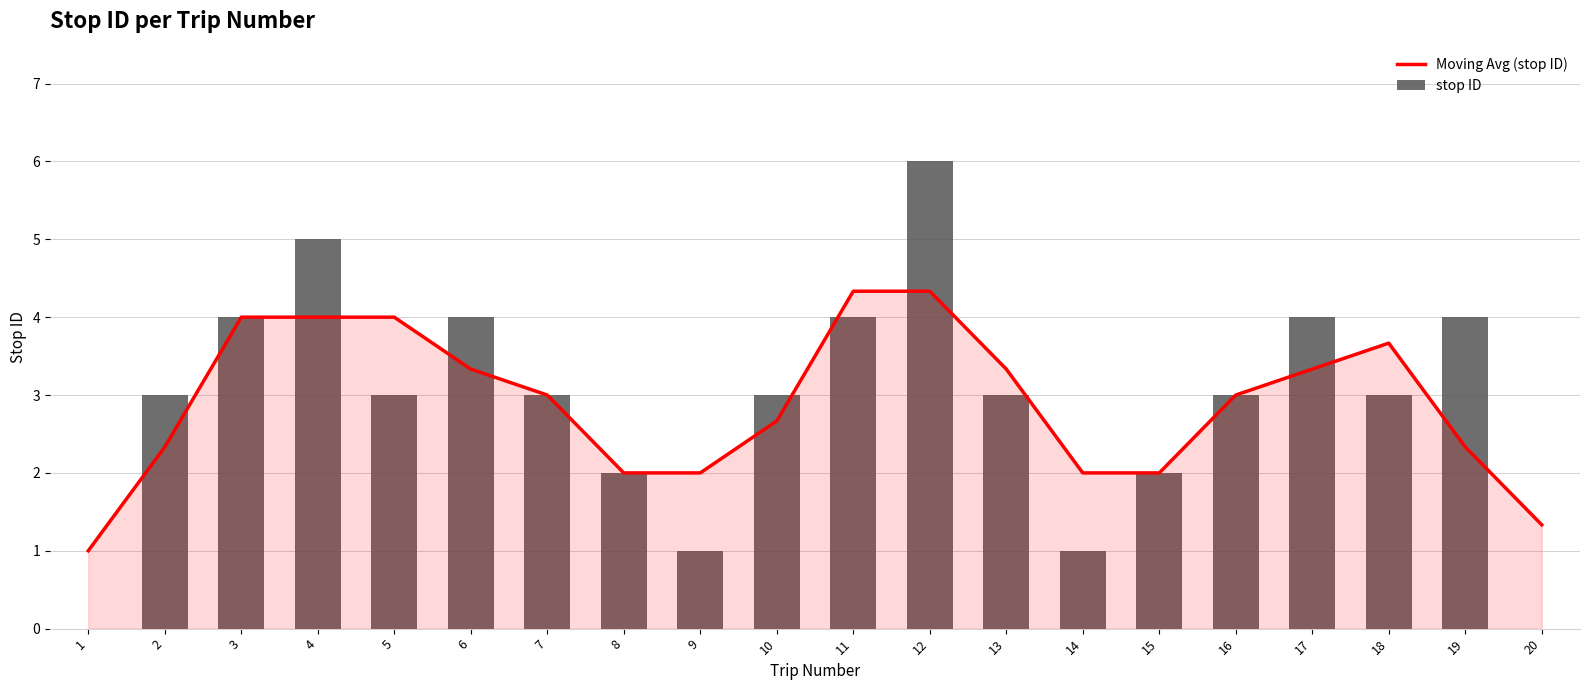

Reading left to right, extract all data points from this chart.

Moving Avg (stop ID): 1.0	2.3	4.0	4.0	4.0	3.3	3.0	2.0	2.0	2.7	4.3	4.3	3.3	2.0	2.0	3.0	3.3	3.7	2.3	1.3
stop ID: 0.0	3.0	4.0	5.0	3.0	4.0	3.0	2.0	1.0	3.0	4.0	6.0	3.0	1.0	2.0	3.0	4.0	3.0	4.0	0.0